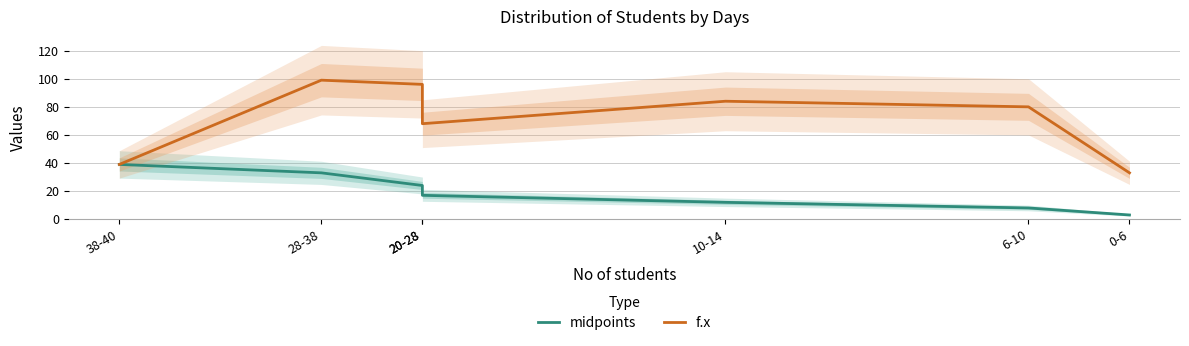

What is the value of the f.x point at the 4th from the left?

68